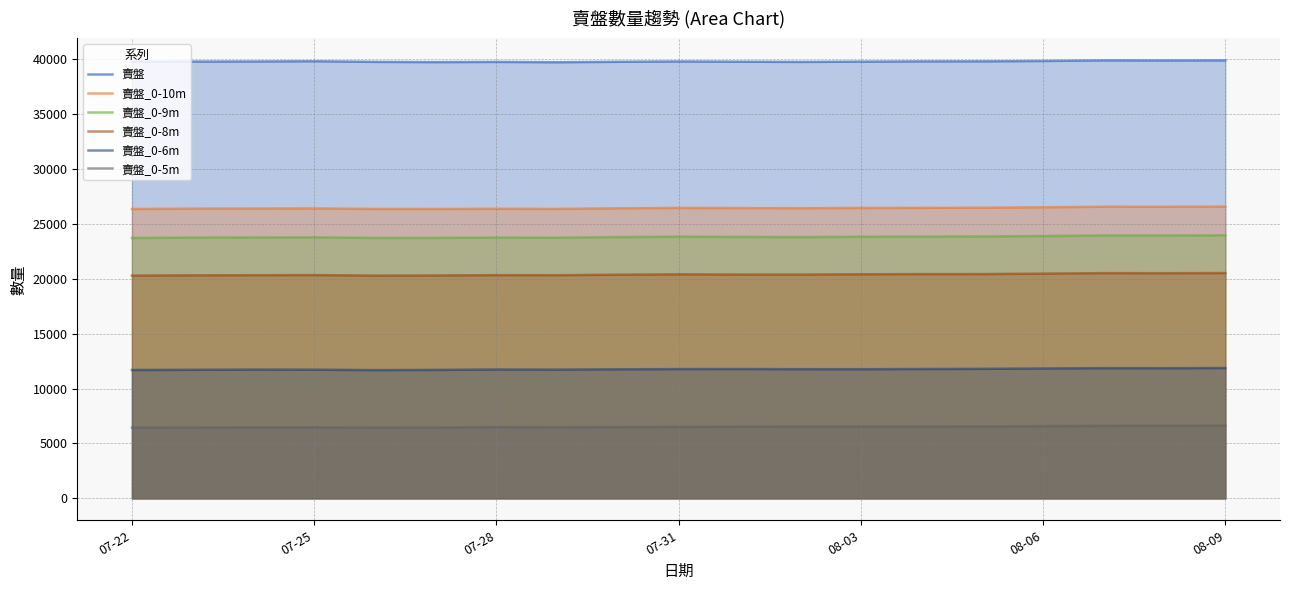

What is the total value across all series at 07-22?

128241